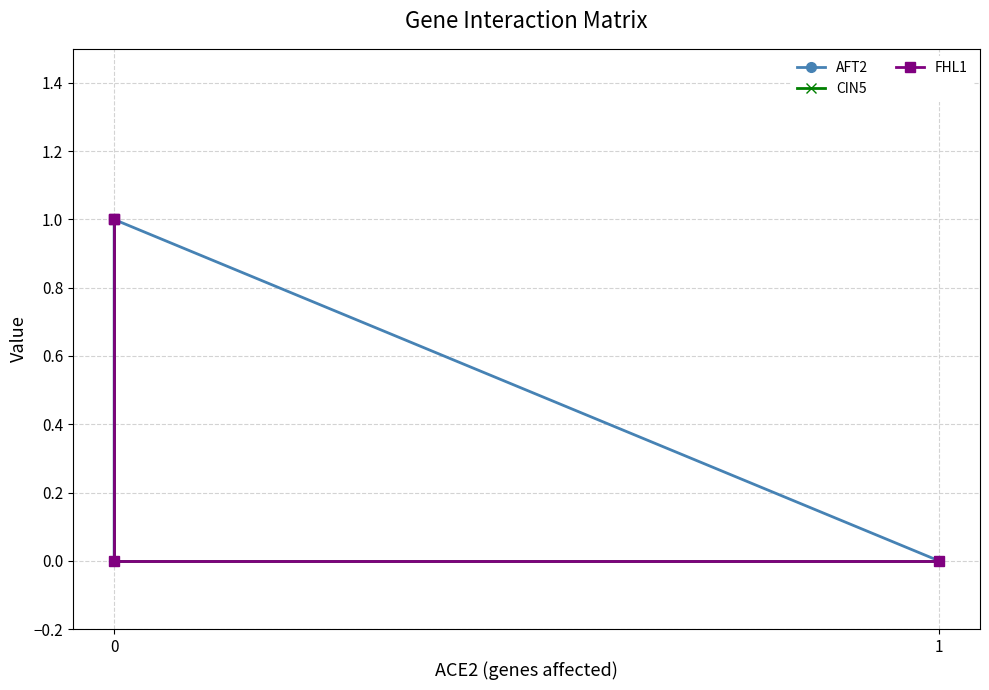

True or false: CIN5 and FHL1 intersect in this chart.

False